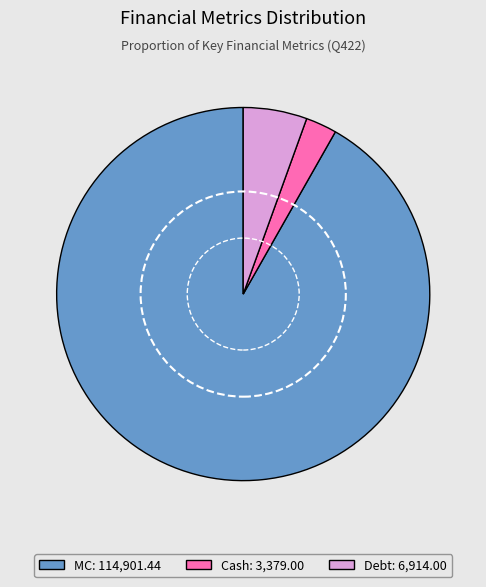

Is the sum of Cash: 3,379.00 and MC: 114,901.44 greater than half?

Yes